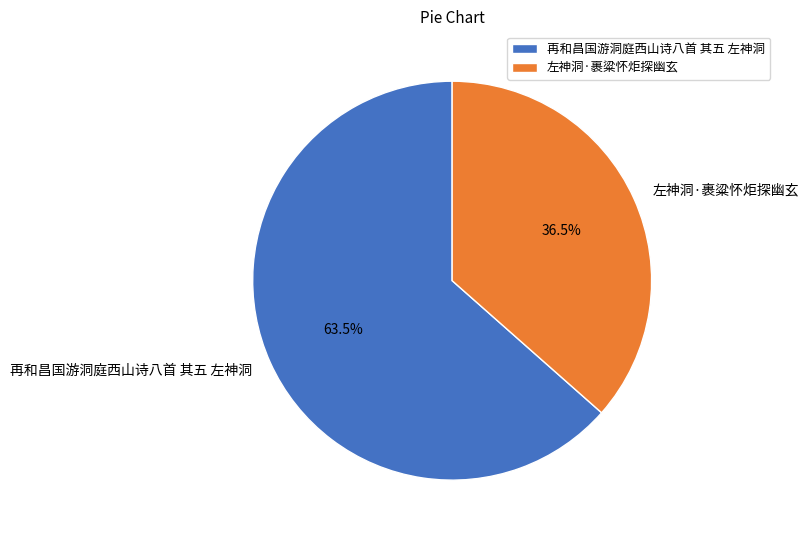

Which slice represents more than half of the pie?

再和昌国游洞庭西山诗八首 其五 左神洞